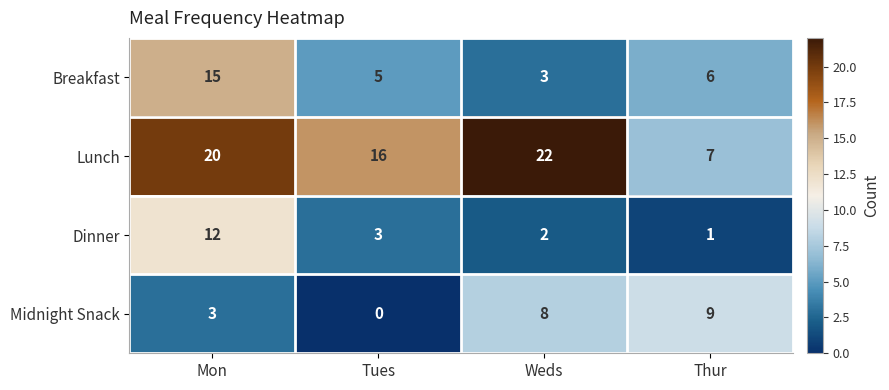

Which series has the widest spread of values?

Lunch